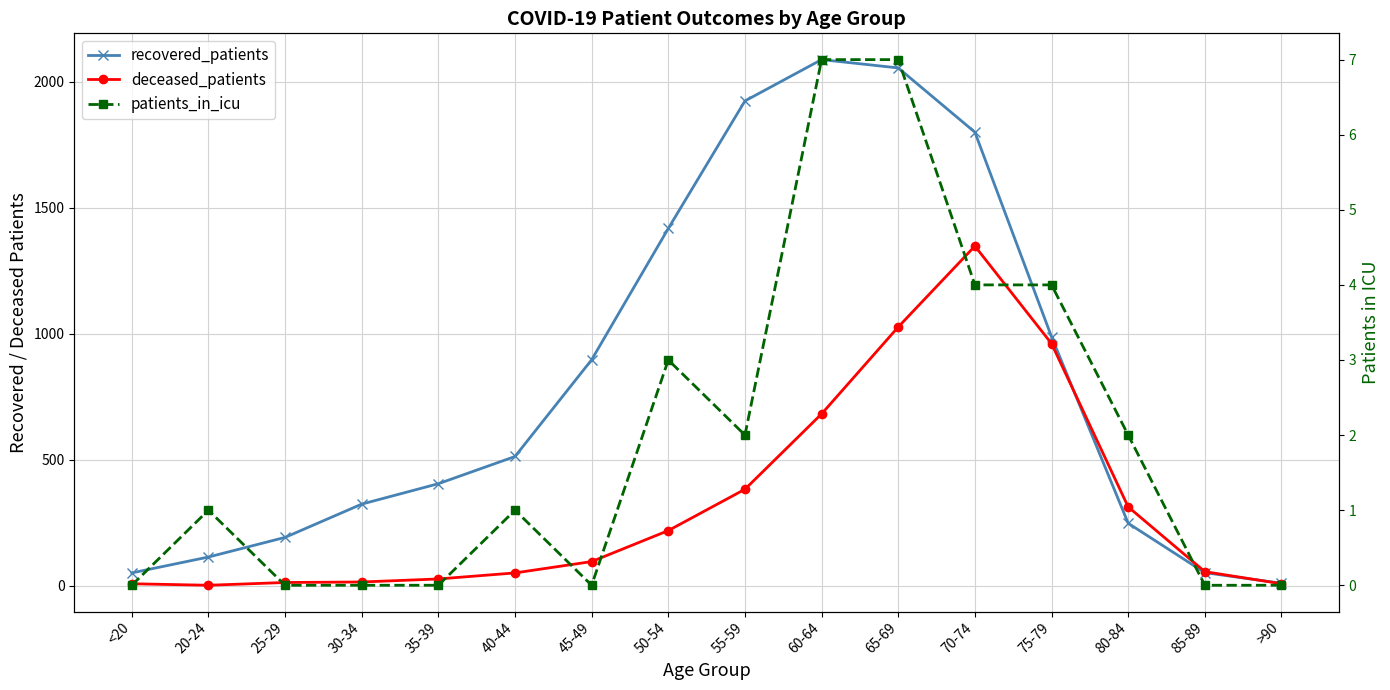

What is the label of the 9th point from the left?

55-59